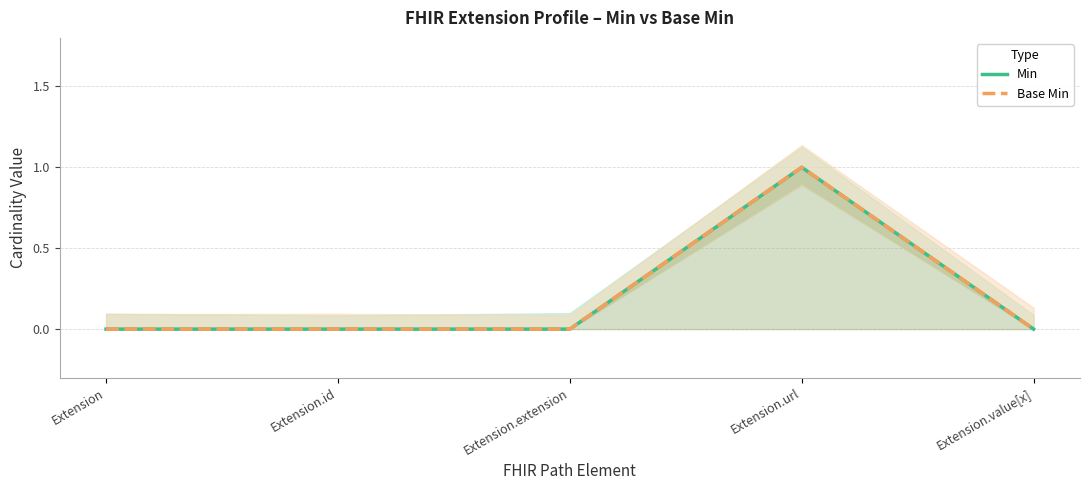

What position from the right is Extension.id?

4